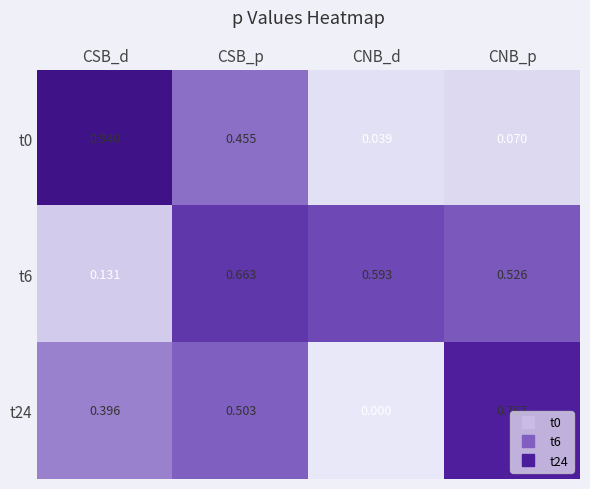

At which label is t0 closest to 0?

CNB_d